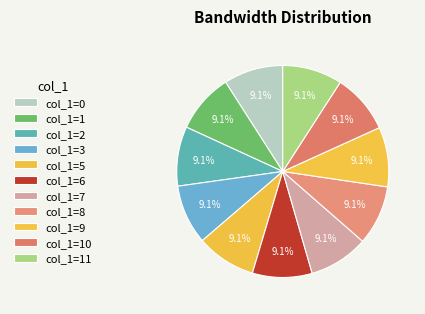

To the nearest percent, what is the average slice percentage?

9%